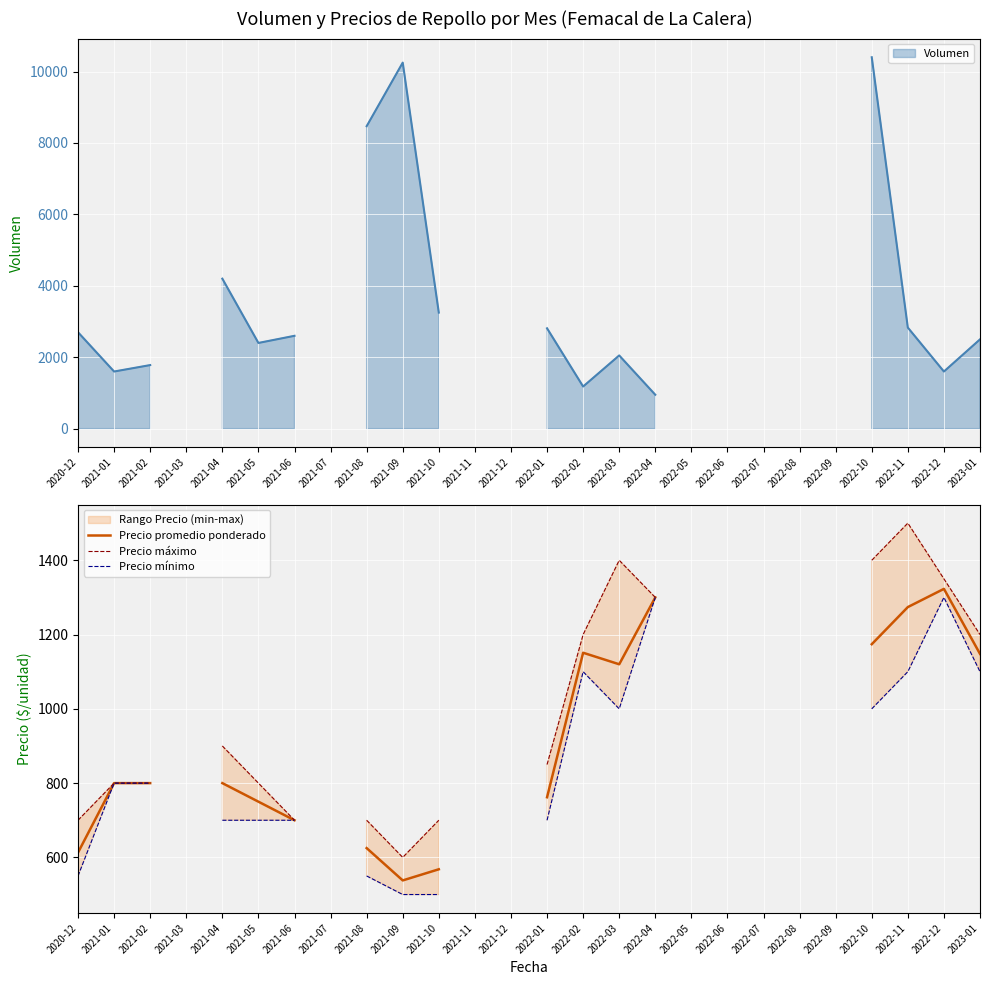

Count the number of categories in the chart.

26